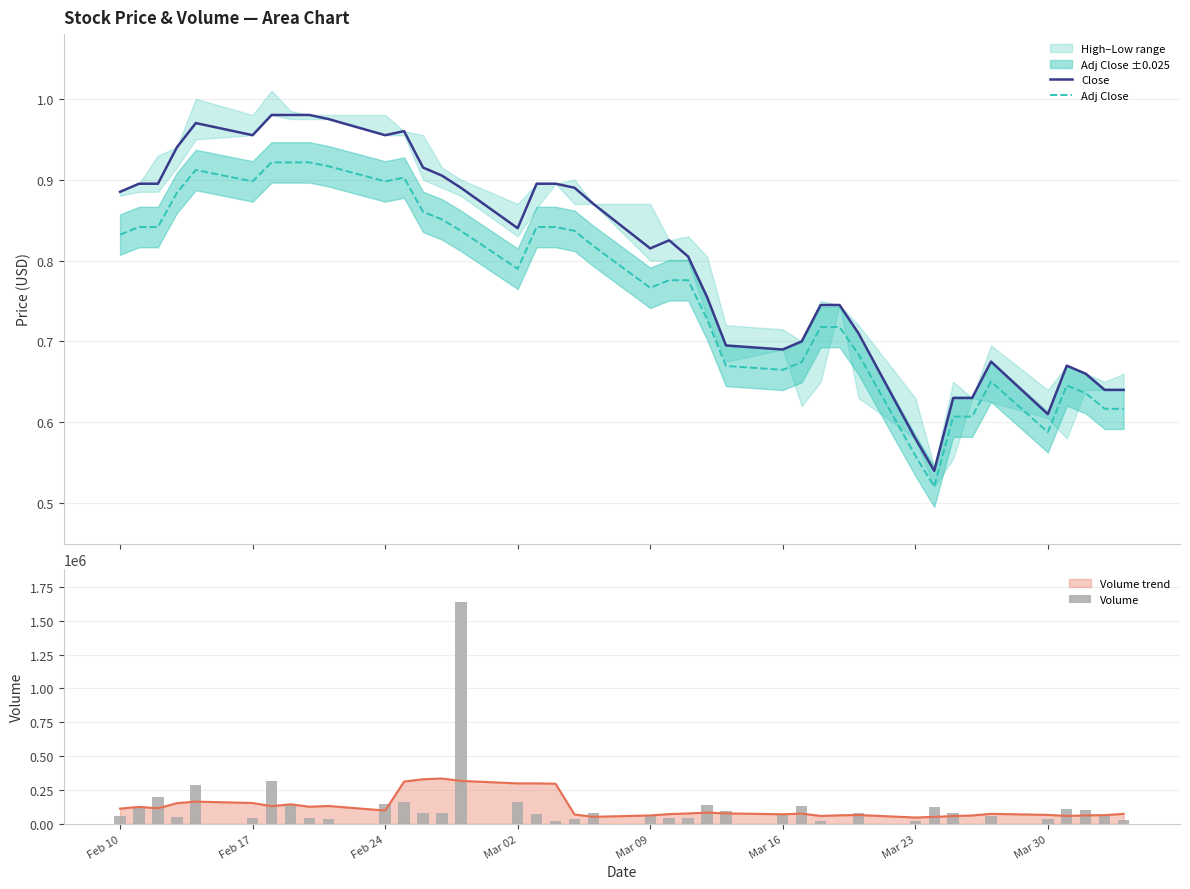

Which series has the largest total across all categories?

Volume